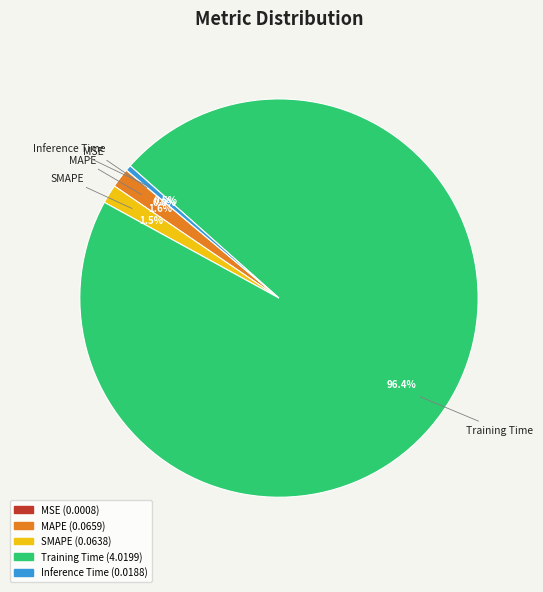

Is there any slice that represents more than half of the pie?

Yes